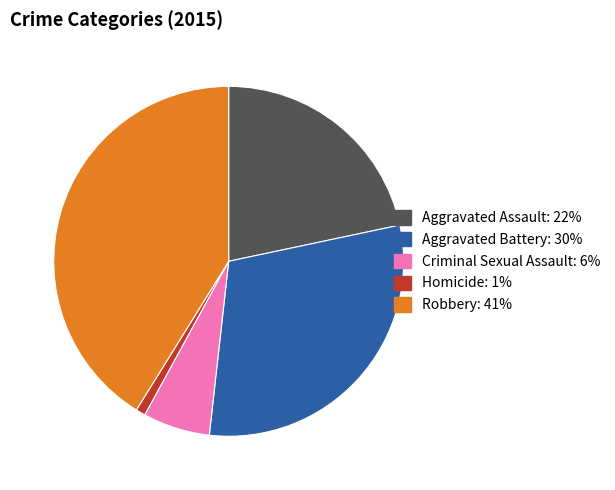

Combined, do Aggravated Battery and Aggravated Assault account for over 50%?

Yes